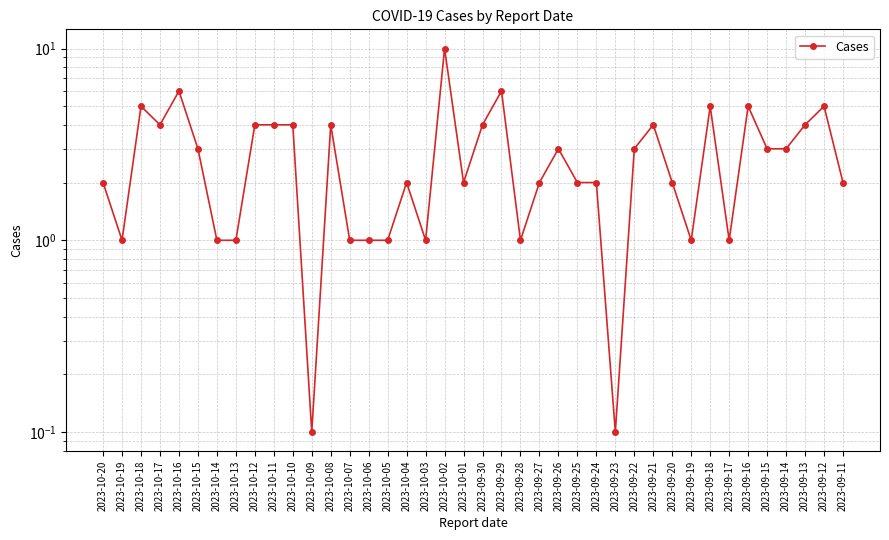

Is it true that the value at 2023-09-30 is 5.6?

False